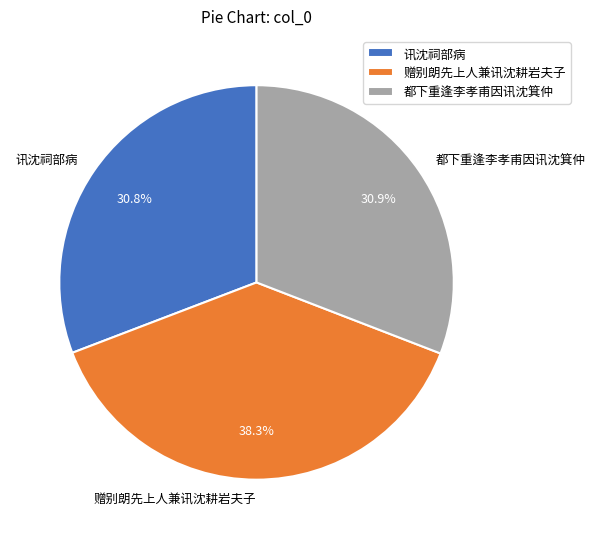

True or false: 都下重逢李孝甫因讯沈箕仲 accounts for 19% of the total.

False